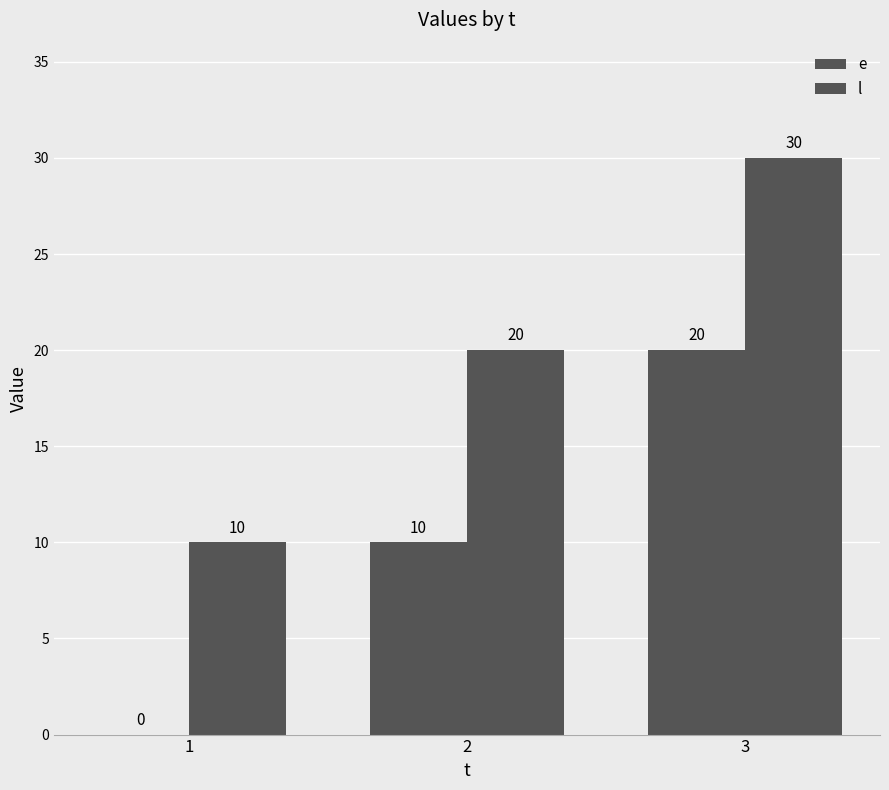

How many groups of bars are there?

3